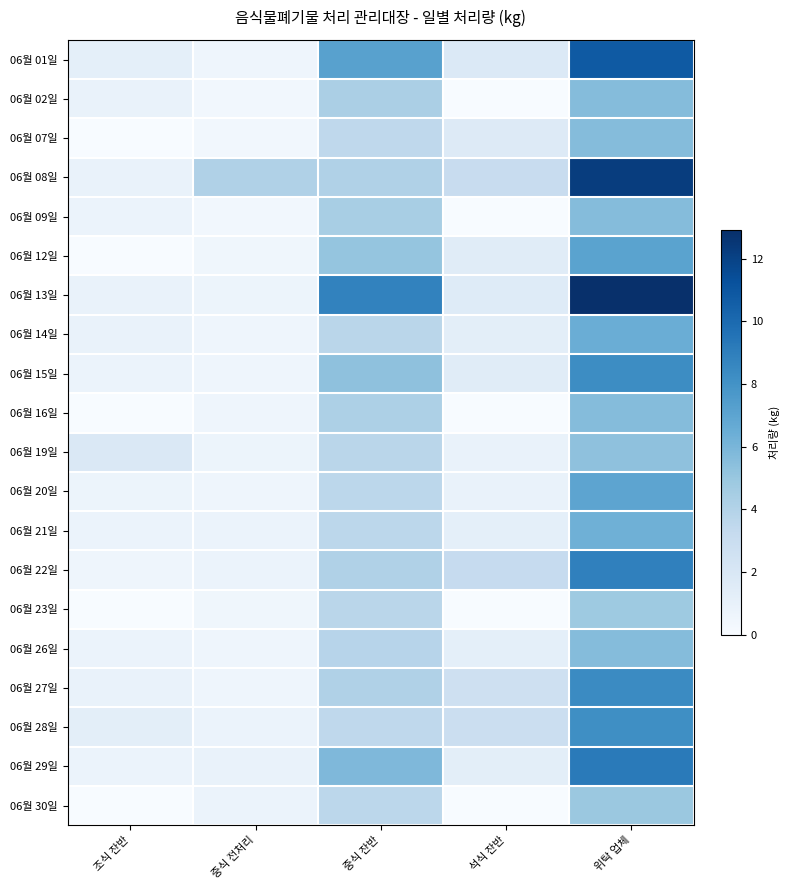

At how many categories does at least one series exceed 4?

3